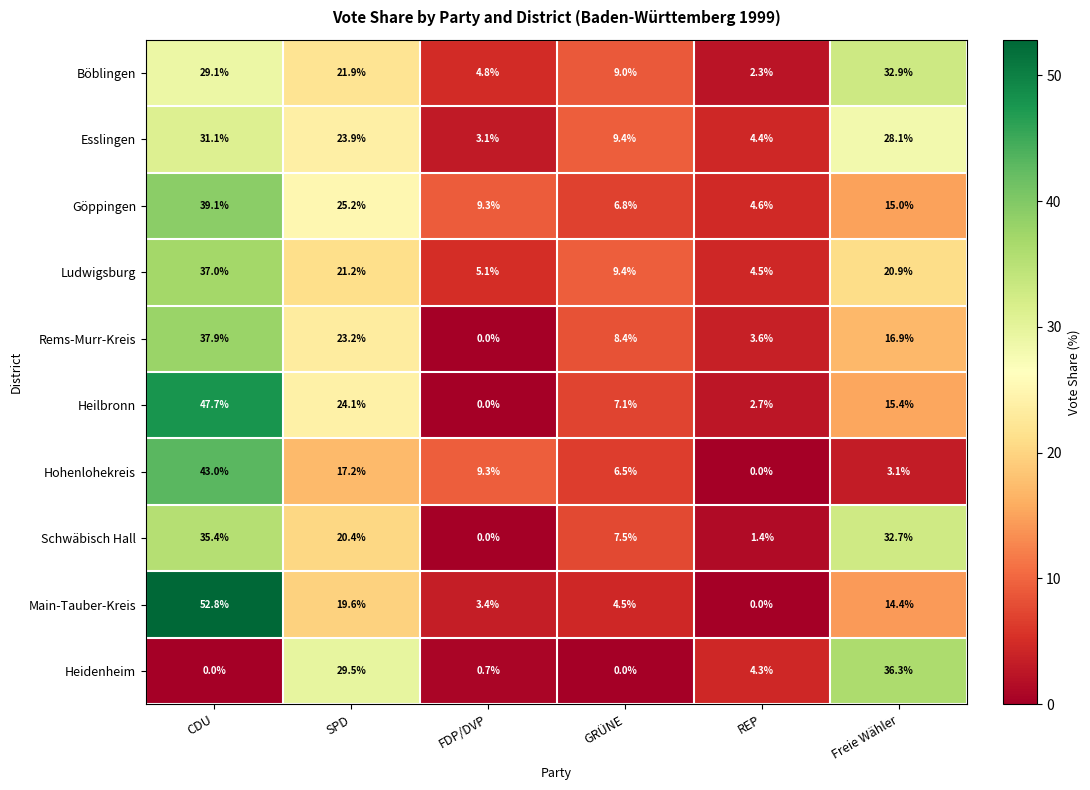

What is the difference between the highest and lowest values at FDP/DVP?

9.3